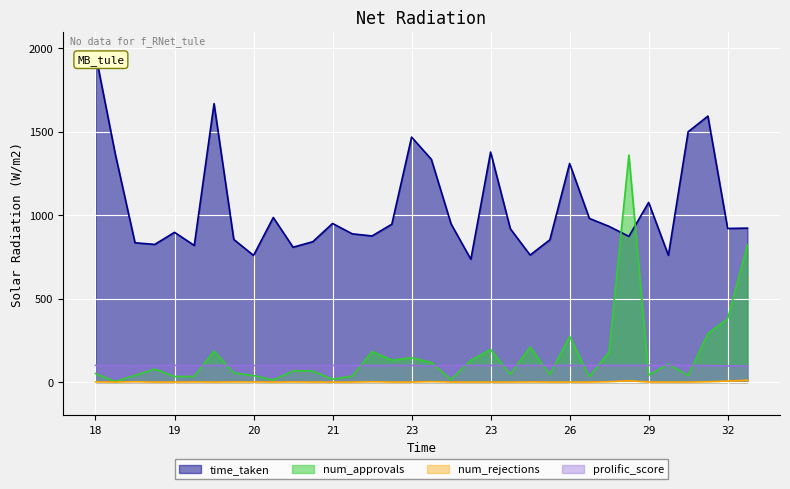

Which series has the largest total across all categories?

time_taken